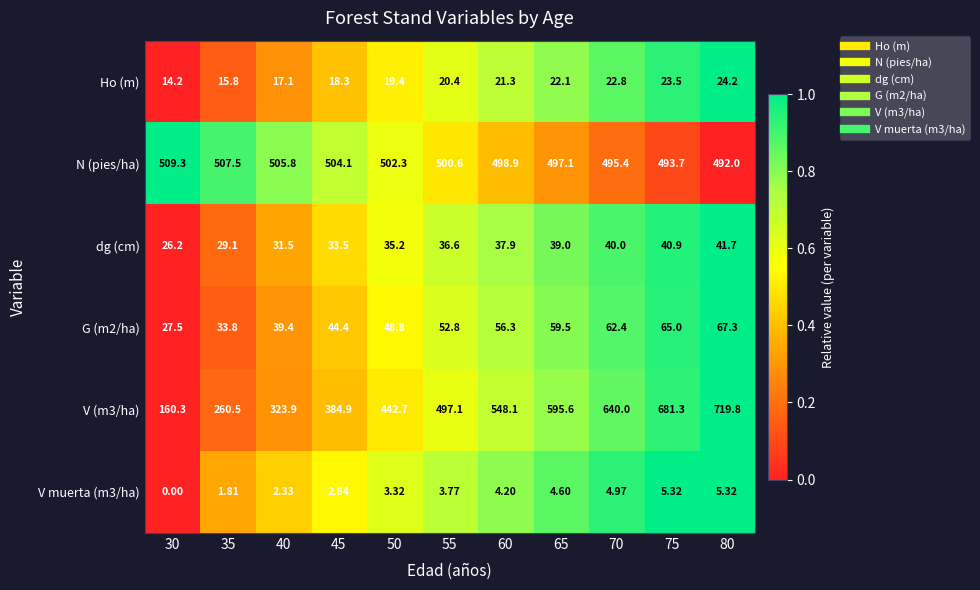

Is the value of V muerta (m3/ha) at 45 greater than the value of G (m2/ha) at 75?

No